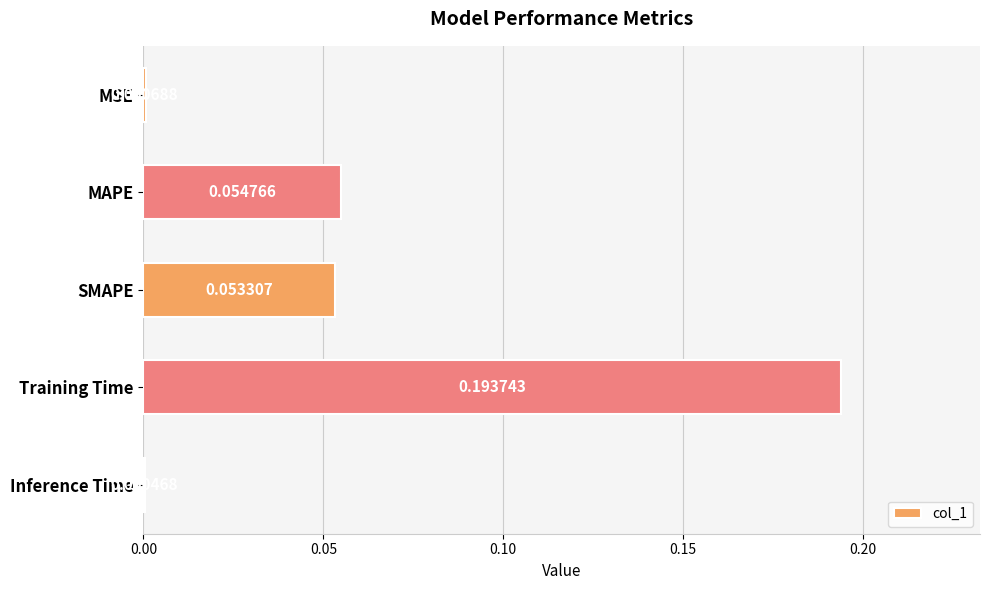

At which label is the value closest to 0?

Inference Time